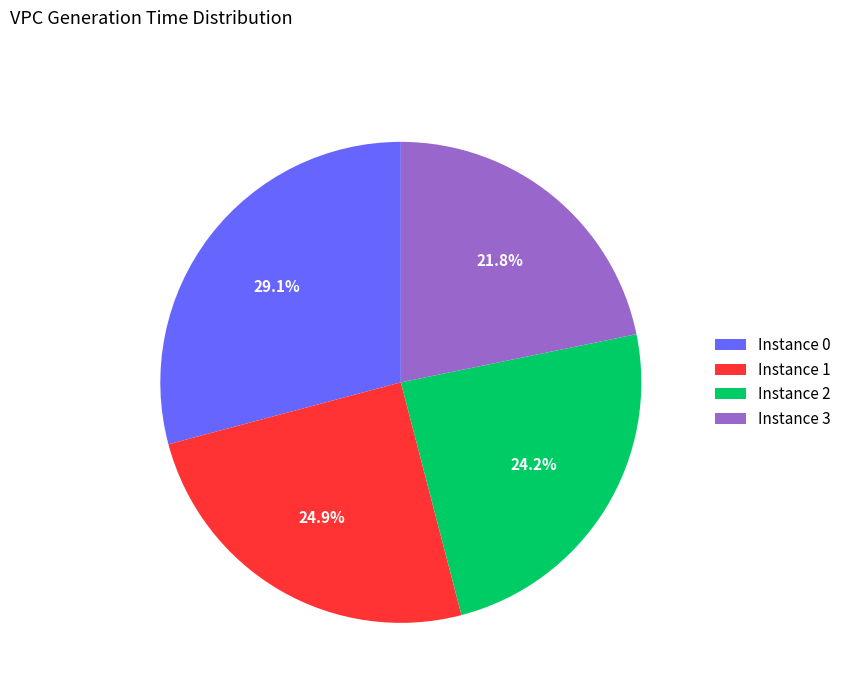

Is there a majority slice in this chart?

No